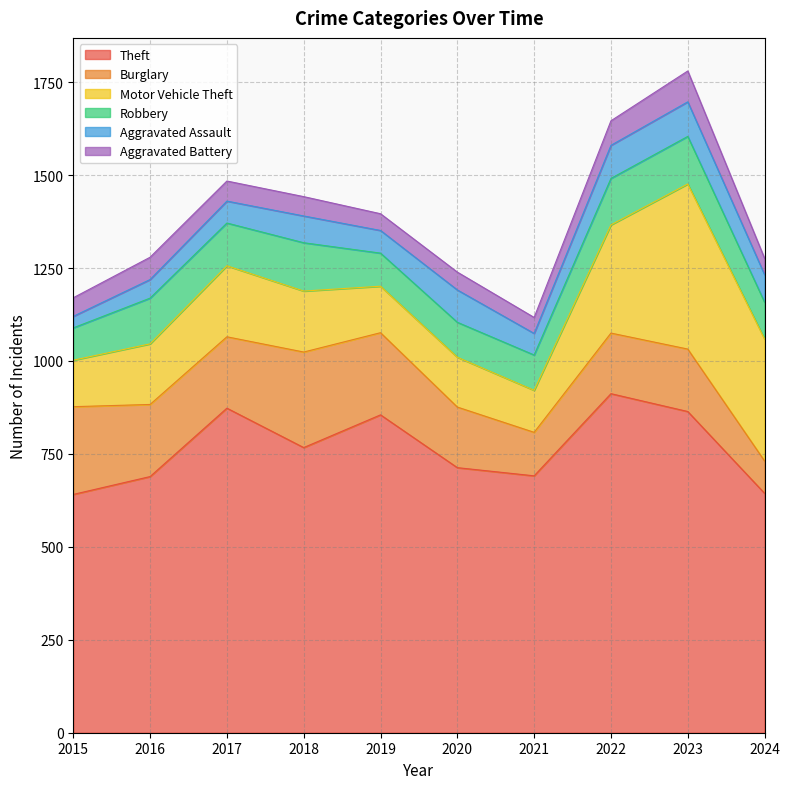

Reading left to right, transcribe all the data shown in this chart.

Theft: 641	689	873	767	855	713	691	912	864	644
Burglary: 236	194	192	257	221	163	117	163	168	87
Motor Vehicle Theft: 125	163	191	164	125	134	113	291	444	328
Robbery: 87	123	115	130	89	94	95	125	128	99
Aggravated Assault: 31	50	59	72	61	87	58	89	93	74
Aggravated Battery: 50	60	54	52	45	48	43	66	83	44